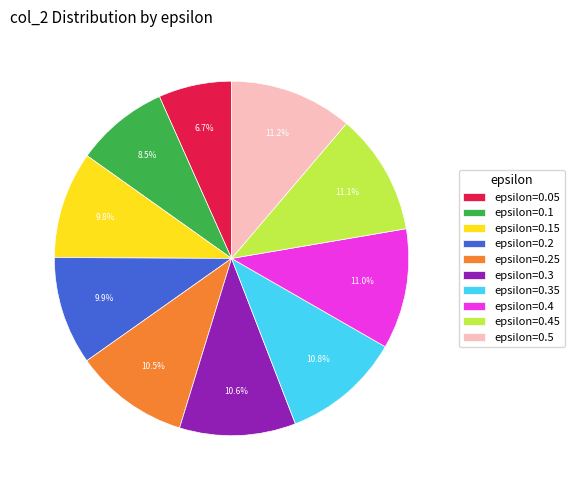

Which slice is the smallest?

epsilon=0.05